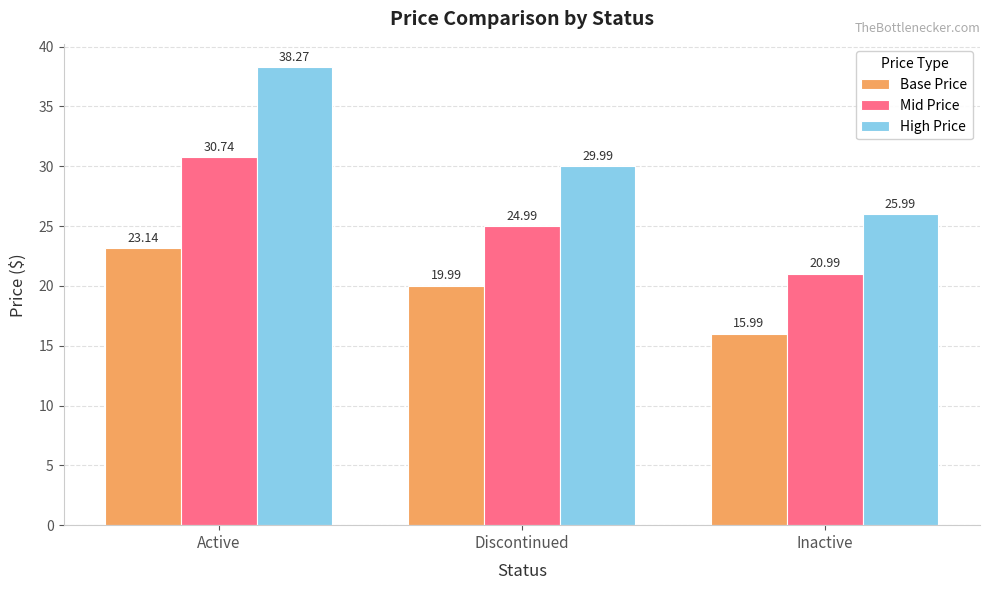

Which series has the widest spread of values?

High Price